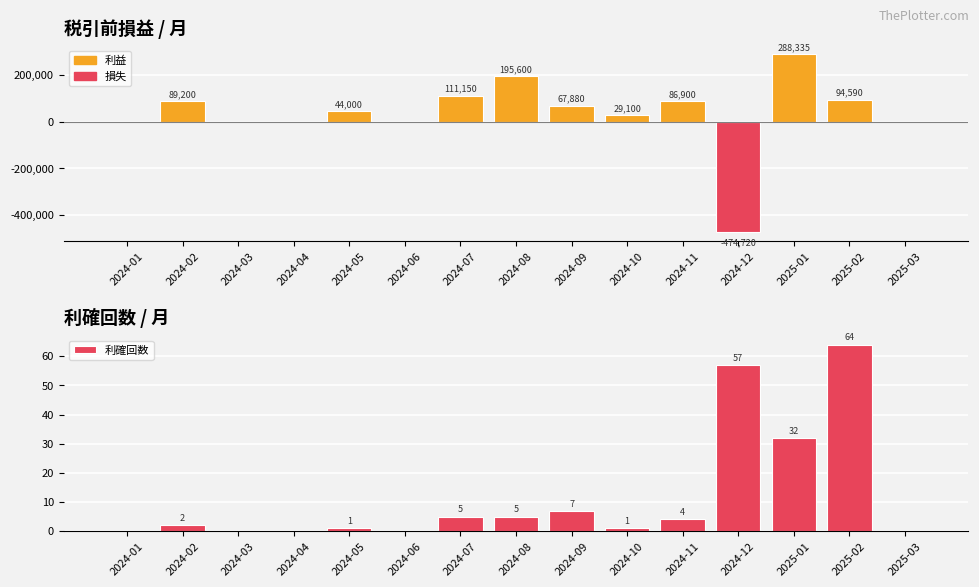

True or false: 利確回数 has a value of -21 at 2024-01.

False